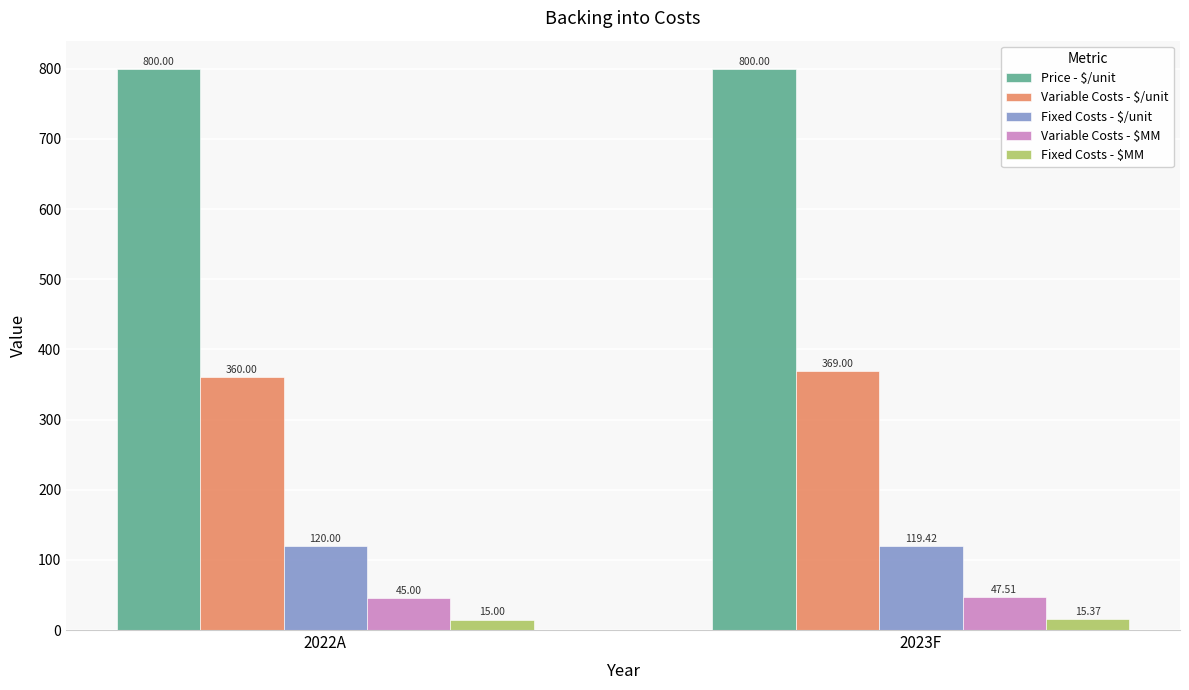

How many bars are there in each group?

5